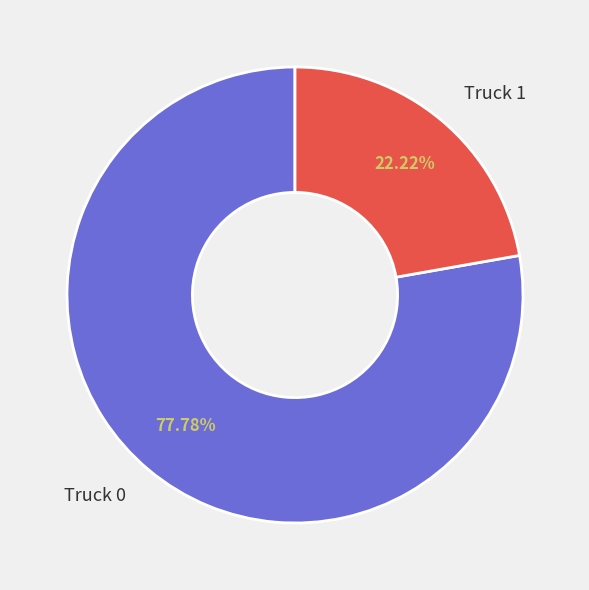

Approximately how many times larger is the value at Truck 0 compared to Truck 1?

3.5